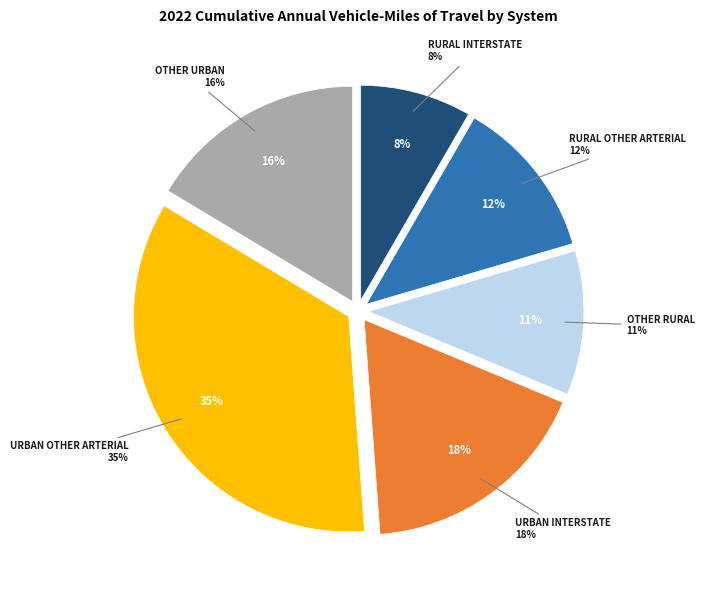

Count the number of slices in the pie.

6